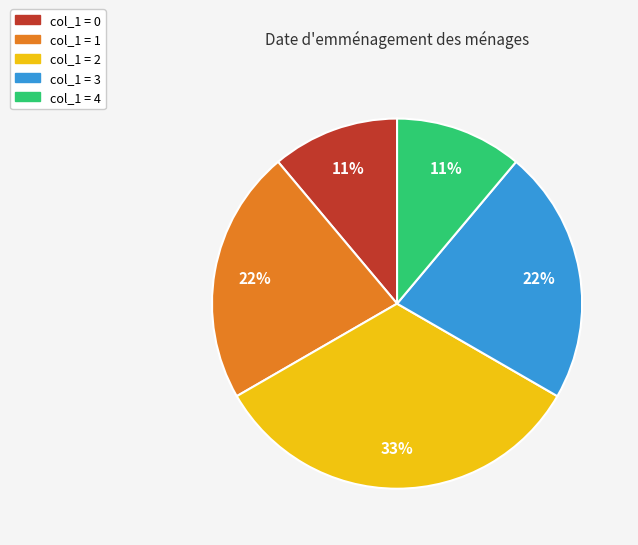

Count the number of slices in the pie.

5